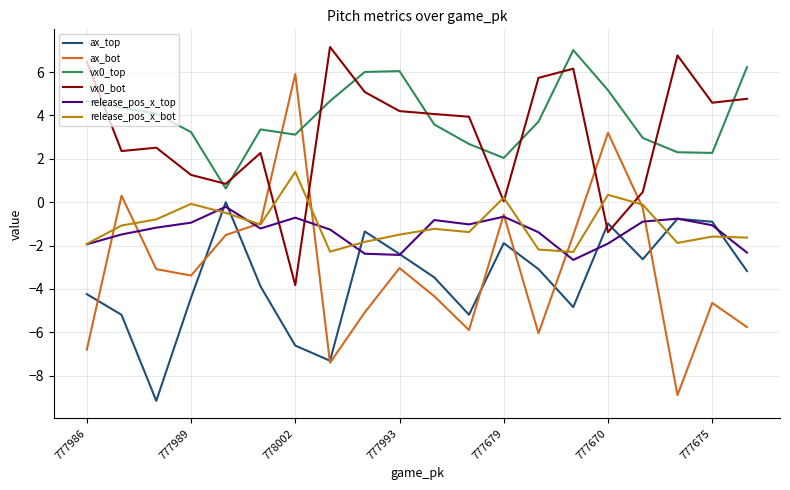

How many times do release_pos_x_top and vx0_bot cross each other?

2